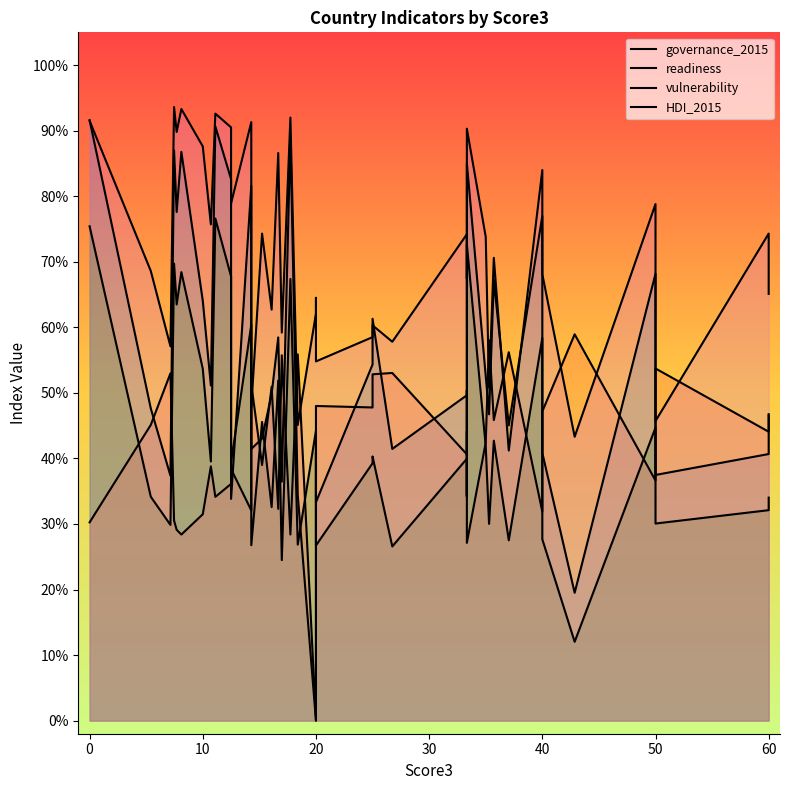

What is the average value of the HDI_2015 series?

0.7